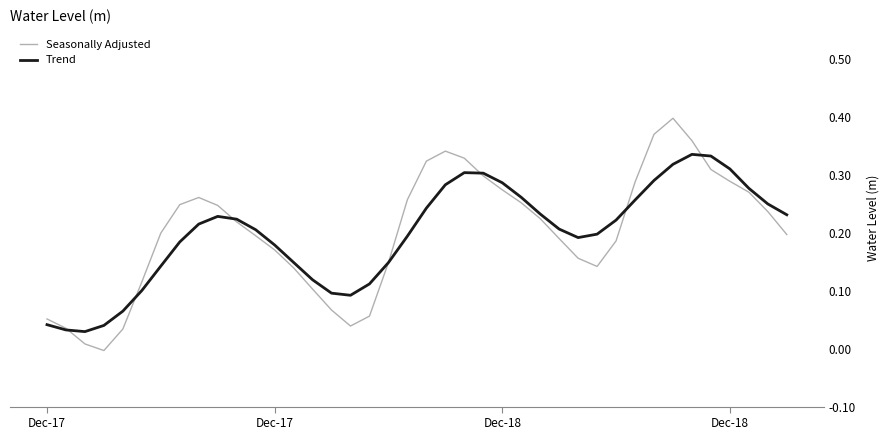

List the series in order of their peak value, lowest first.

Trend, Seasonally Adjusted